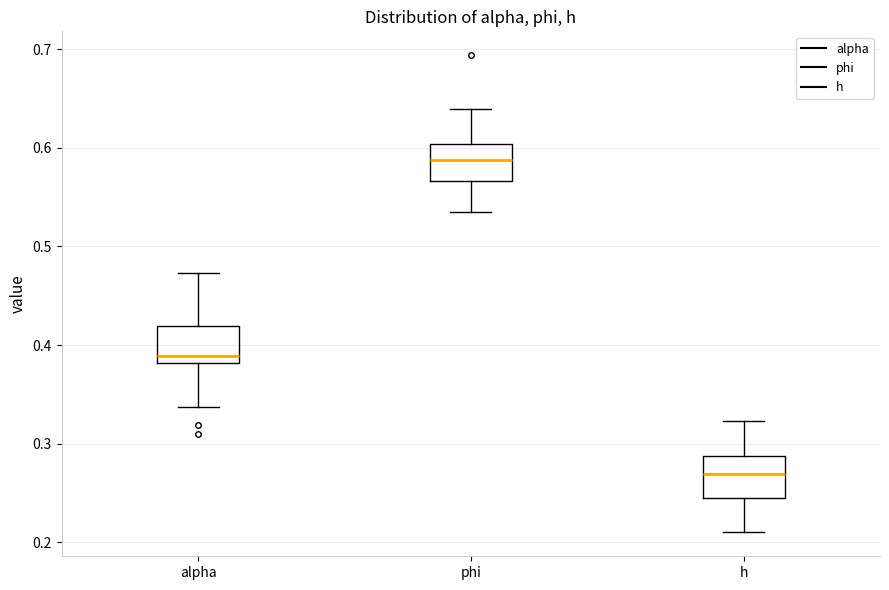

Reading left to right, read every box against the y-axis: the position of its median line, the range the box covers, and the ends of its whiskers. The values are not printed on the chart, so give them approximately, as read against the axis.

alpha: median 0.39, box 0.38 to 0.42, whiskers 0.34 to 0.47
phi: median 0.59, box 0.57 to 0.60, whiskers 0.53 to 0.64
h: median 0.27, box 0.24 to 0.29, whiskers 0.21 to 0.32